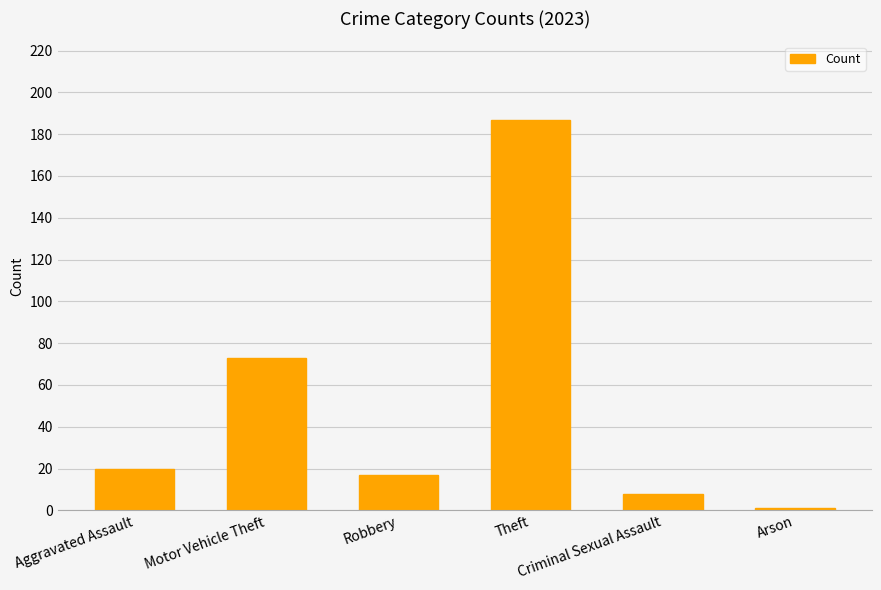

At which label is the value closest to 94?

Motor Vehicle Theft